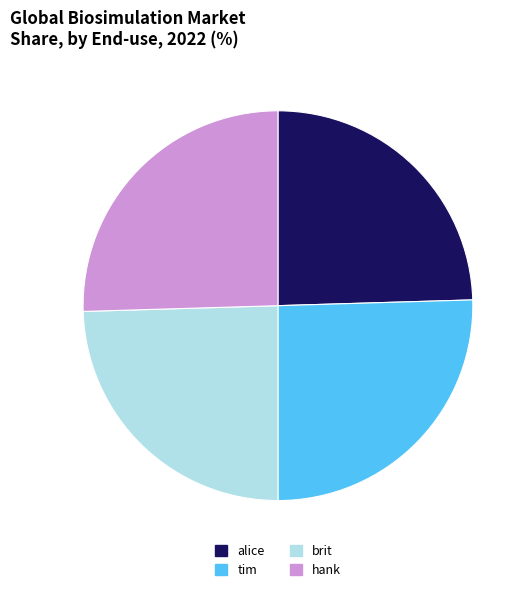

True or false: tim accounts for 38% of the total.

False